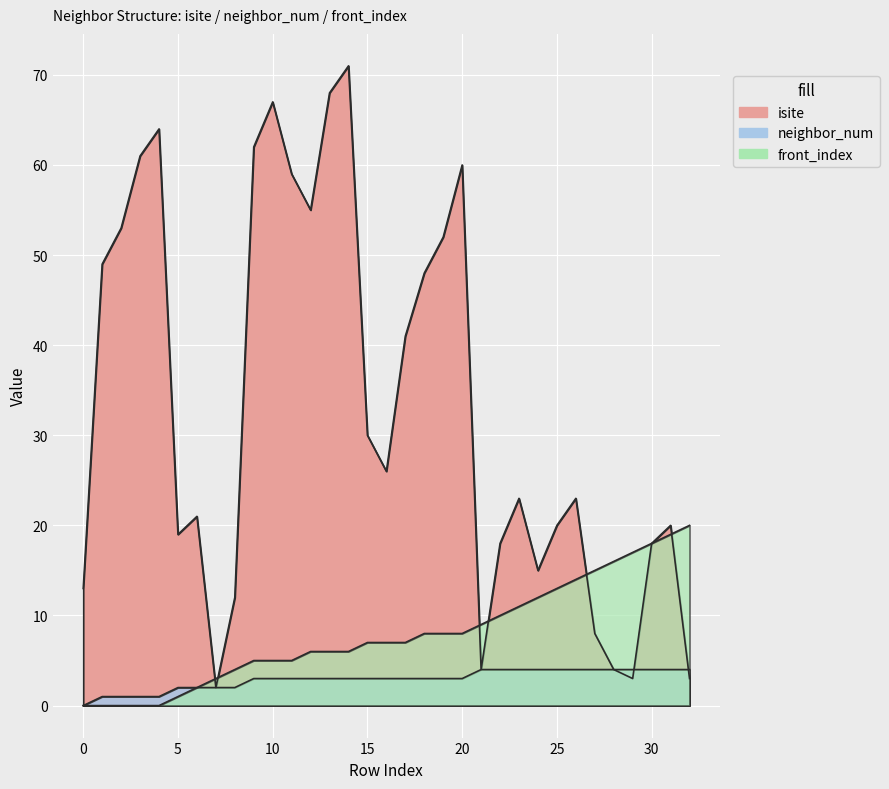

Between which two adjacent categories do isite and neighbor_num first intersect?

29 and 30